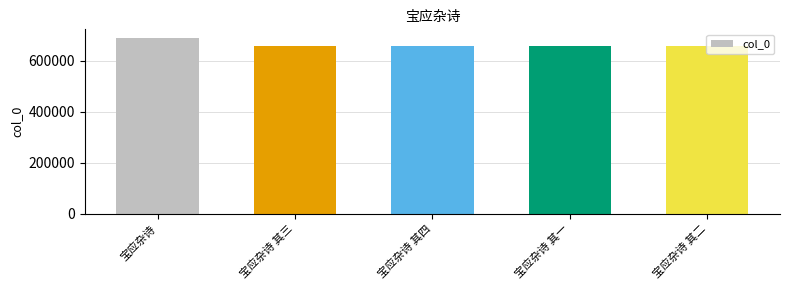

What is the average value?

663211